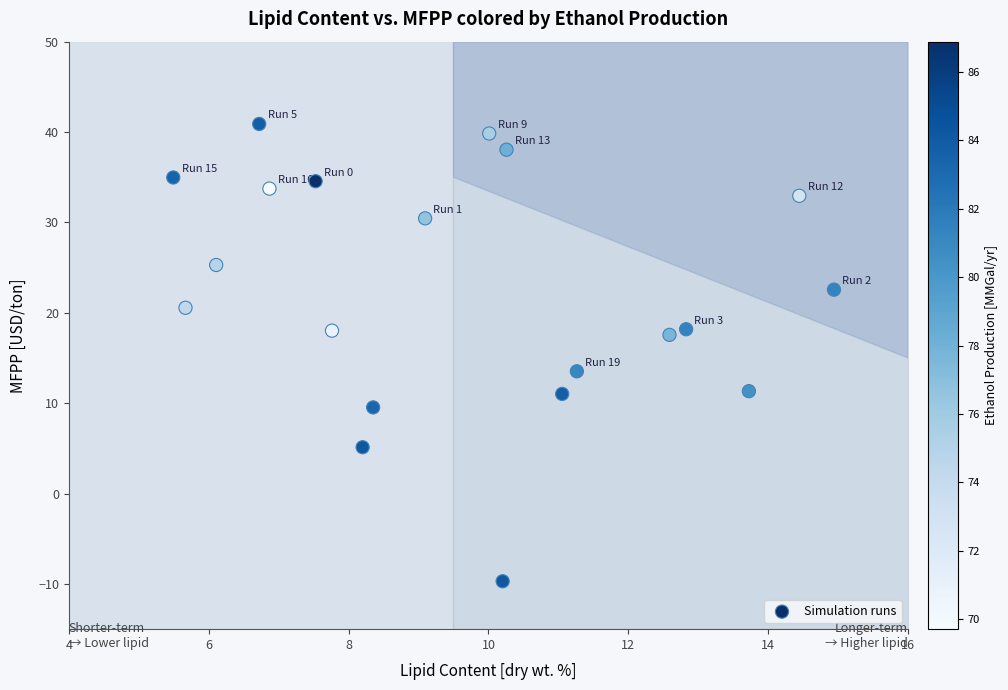

What is the range of X values (max minus min)?

9.4